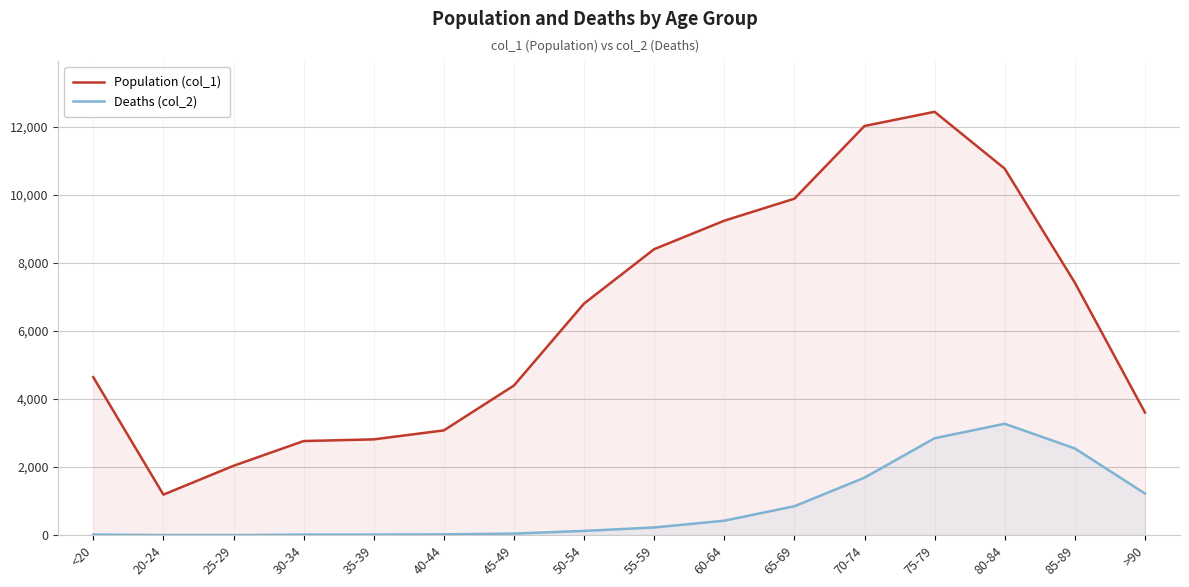

True or false: Population (col_1) has a value of 7417 at 85-89.

True